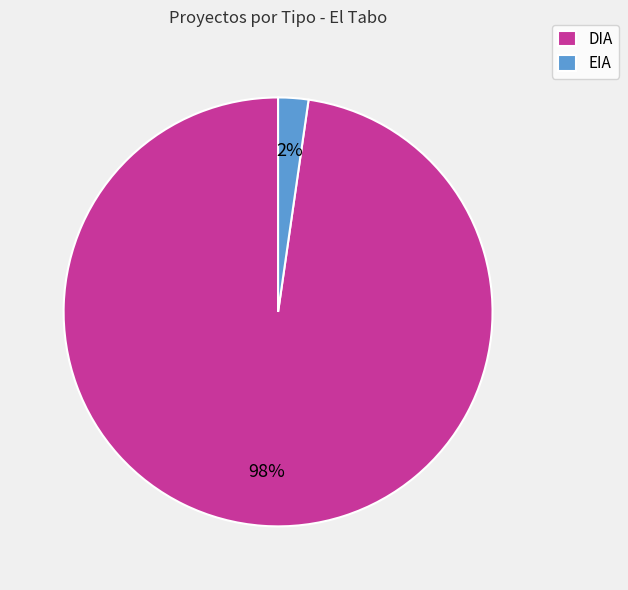

Combined, do DIA and EIA account for over 50%?

Yes